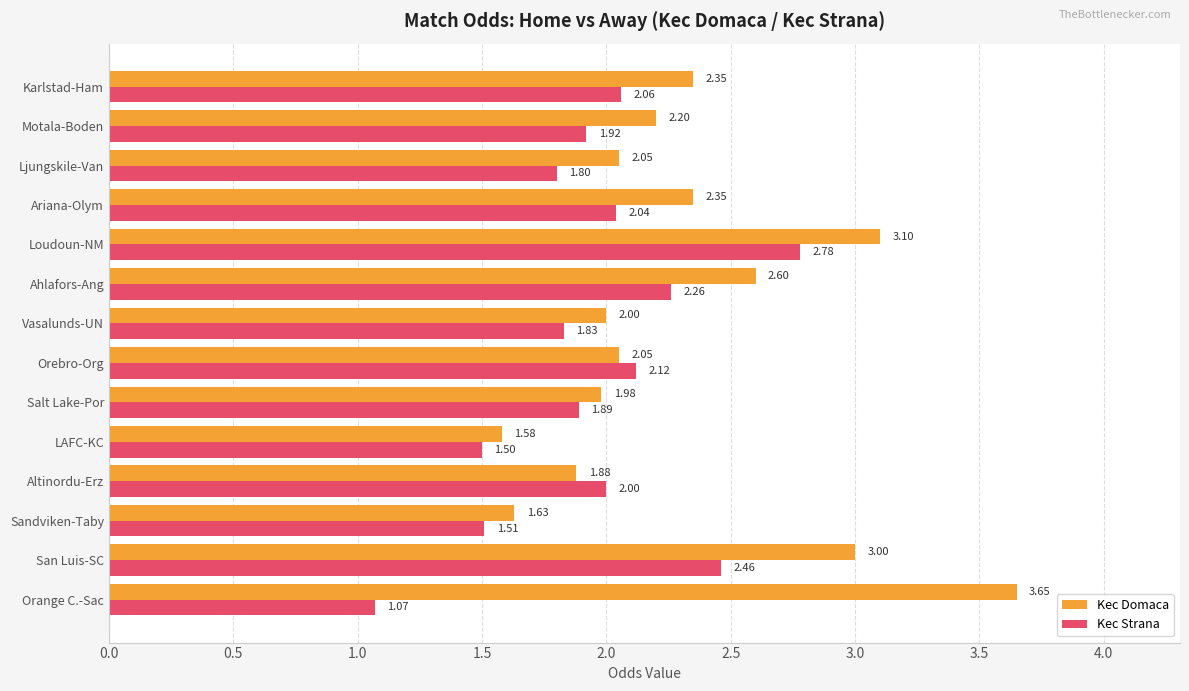

What is the spread (max minus min) of values at San Luis-SC?

0.5